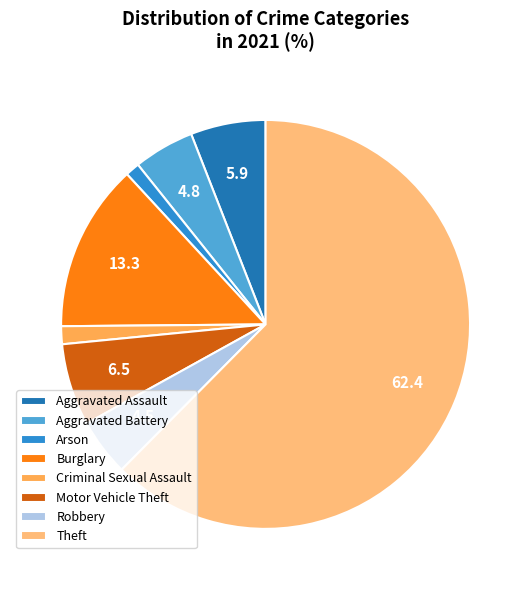

Which has a higher value, Motor Vehicle Theft or Robbery?

Motor Vehicle Theft